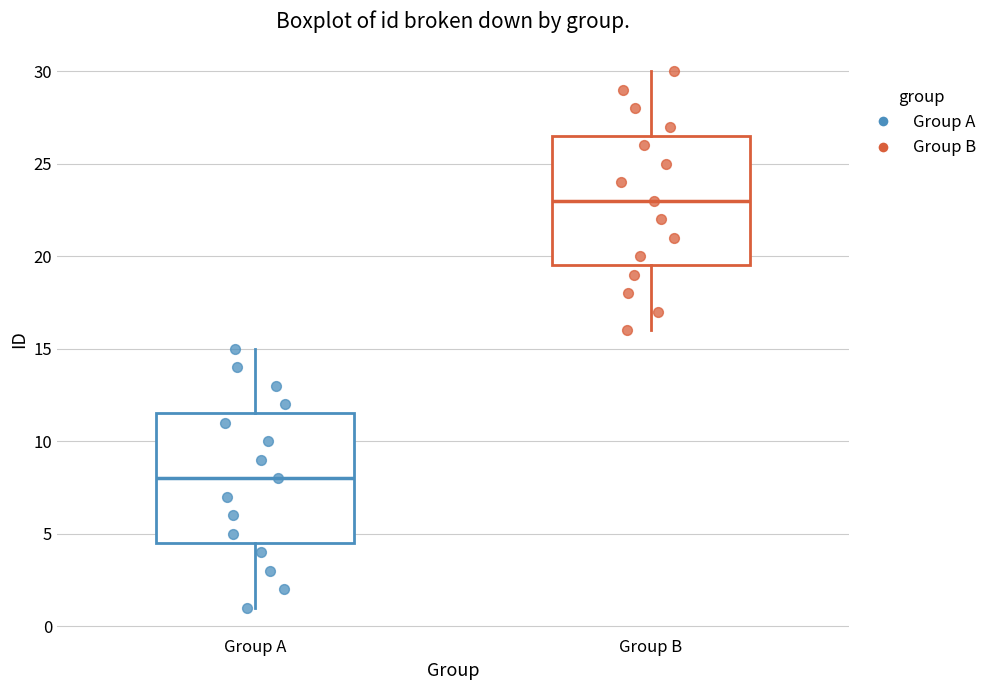

Which box's median line is the highest?

Group B